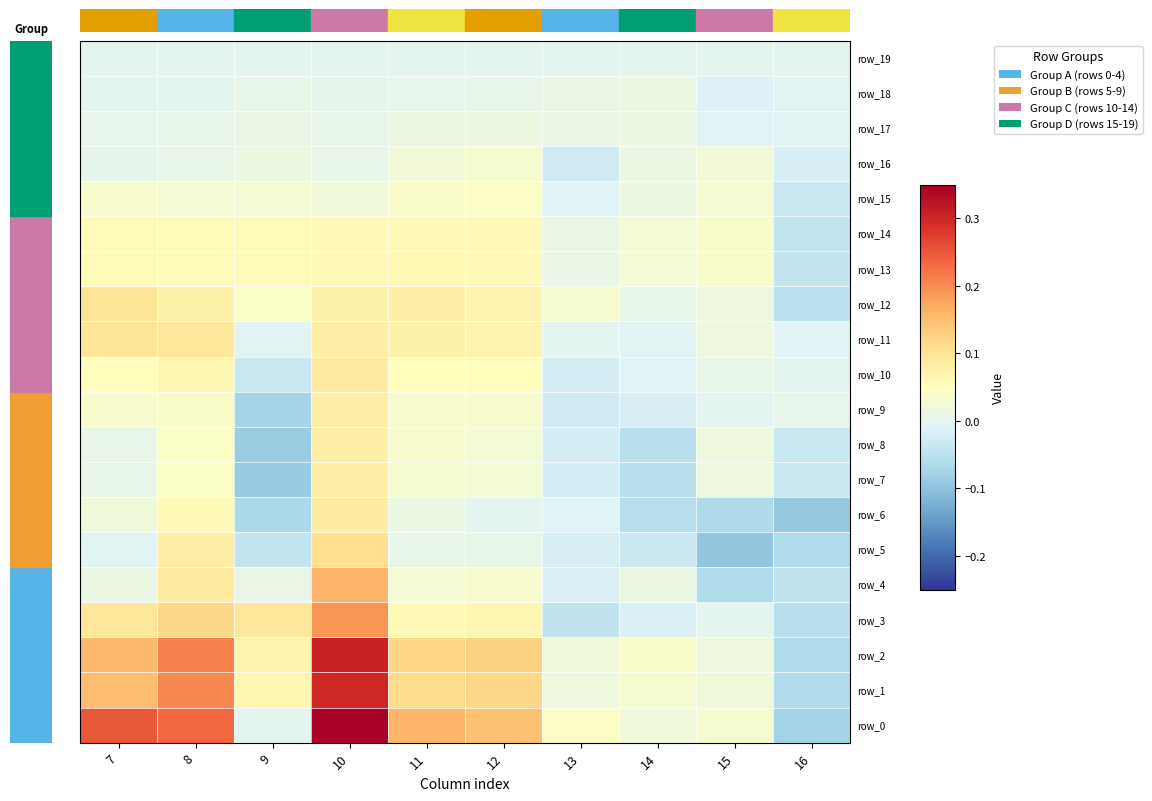

What is the spread (max minus min) of values at 14?

0.1